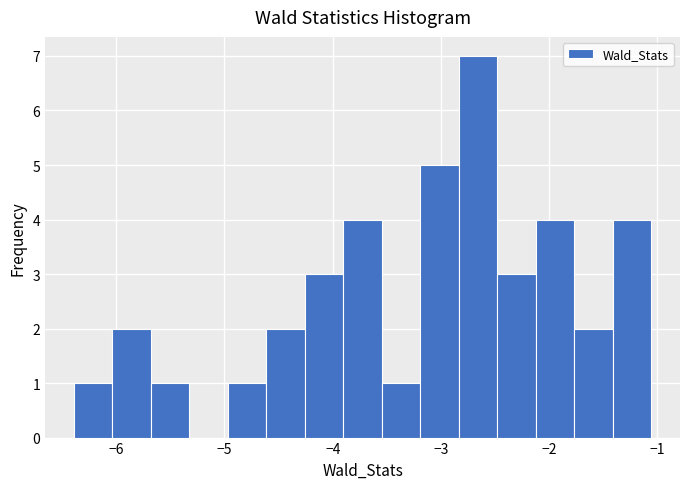

Read against the x-axis, roughly where is the centre of the tallest bar?

-2.7